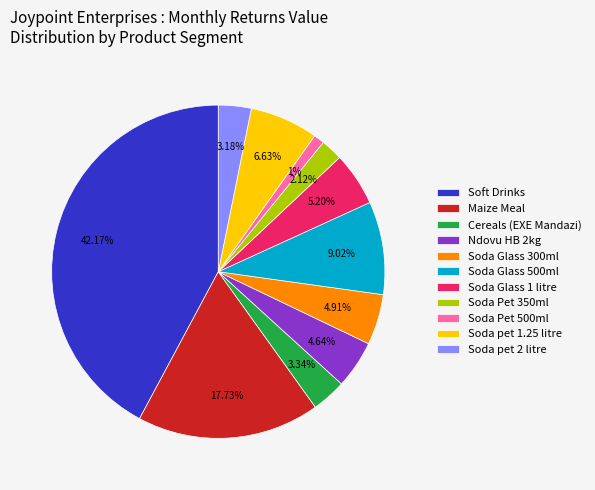

Which slice is the largest?

Soft Drinks